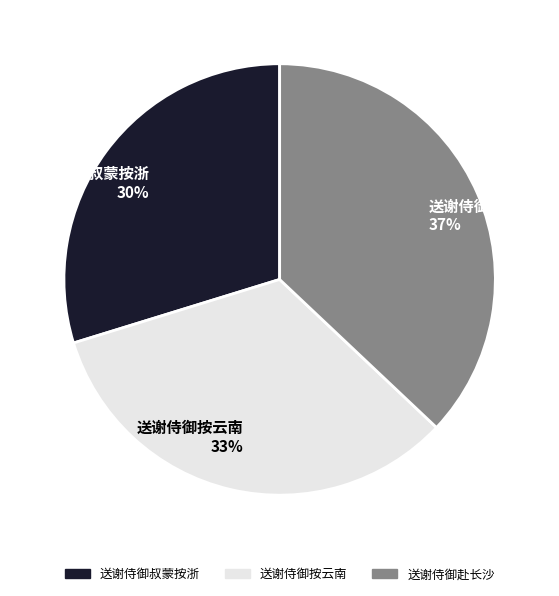

Which slice is the smallest?

送谢侍御叔蒙按浙